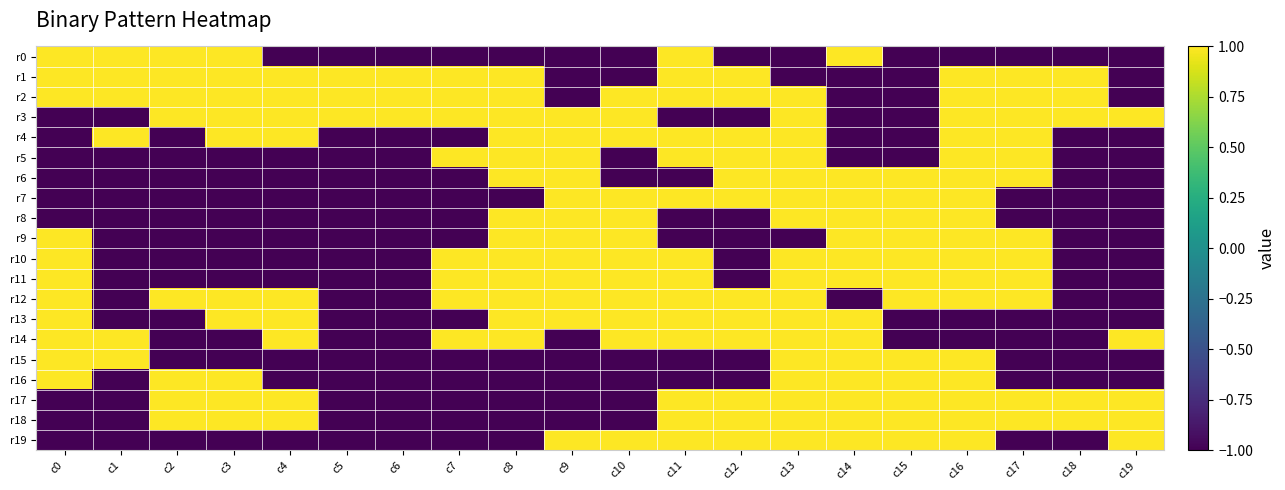

Which has a higher value, c7 or c12?

c7